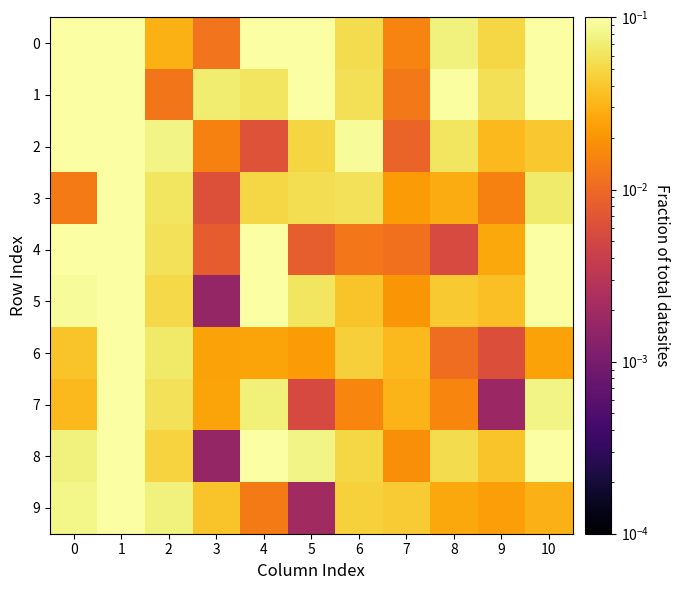

Between 6 and 10, which series saw the biggest shift?

4